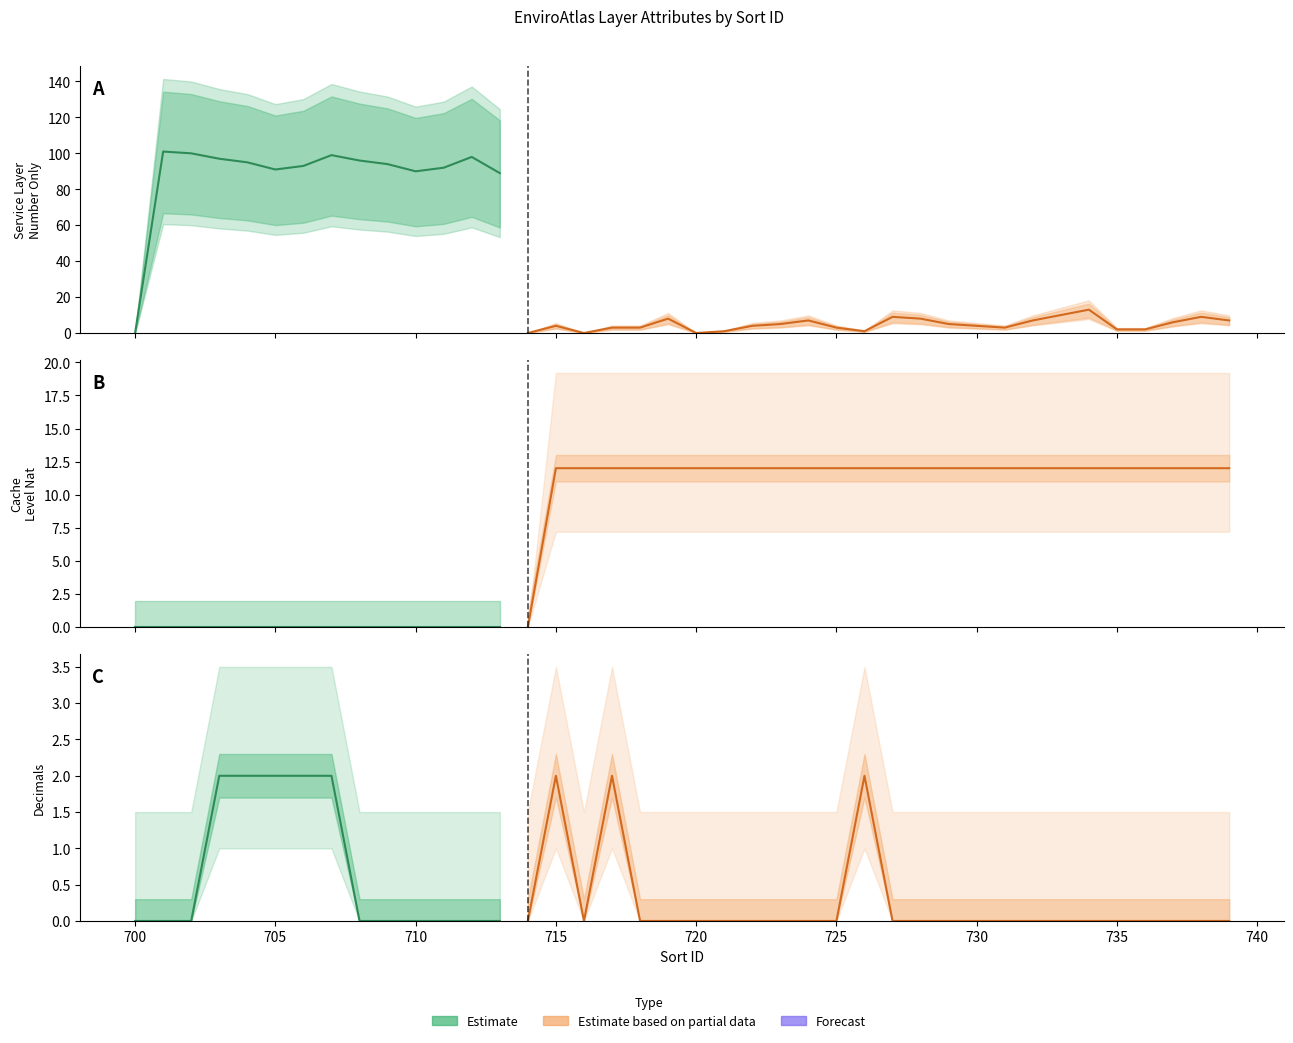

Does the chart have visible grid lines?

No